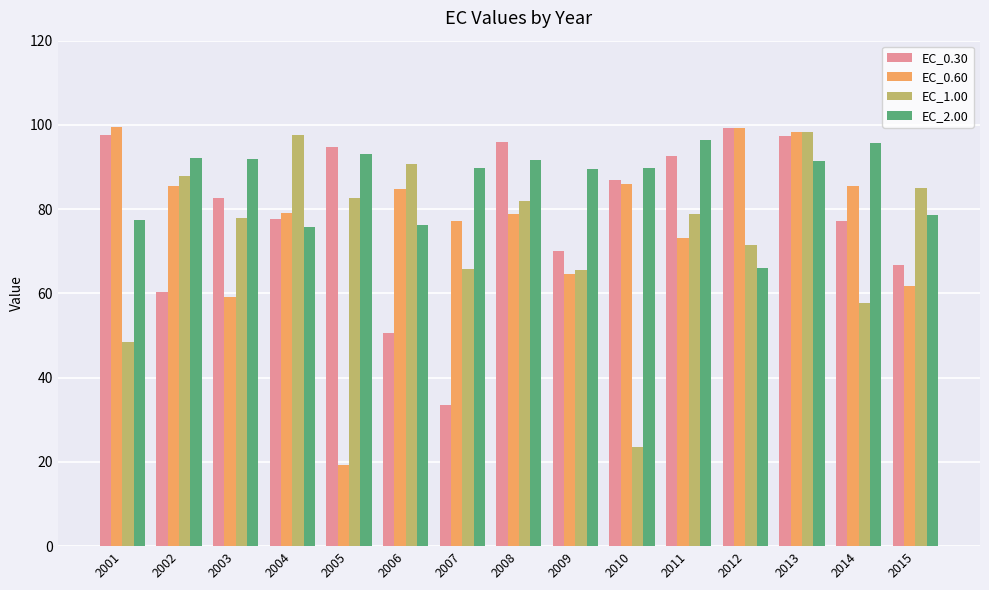

At which label is EC_0.60 closest to 59?

2003